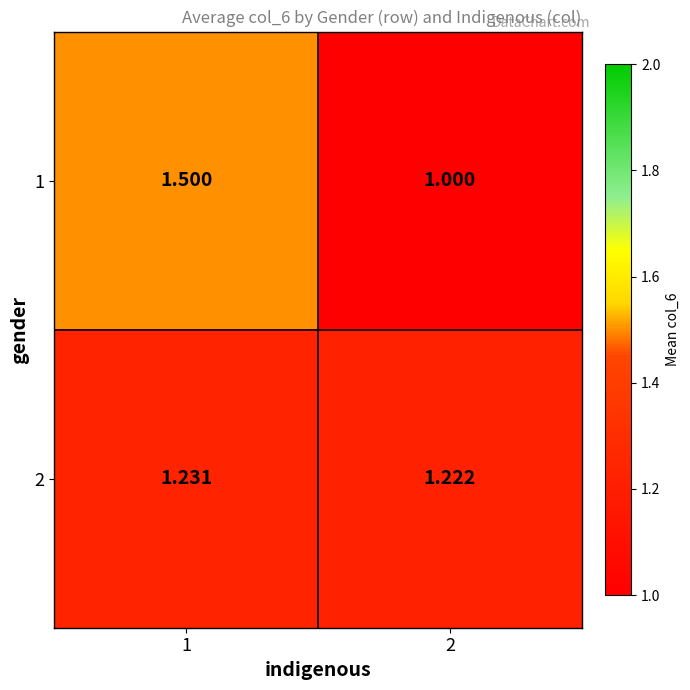

Is the value of 2 at 2 greater than the value of 1 at 2?

Yes